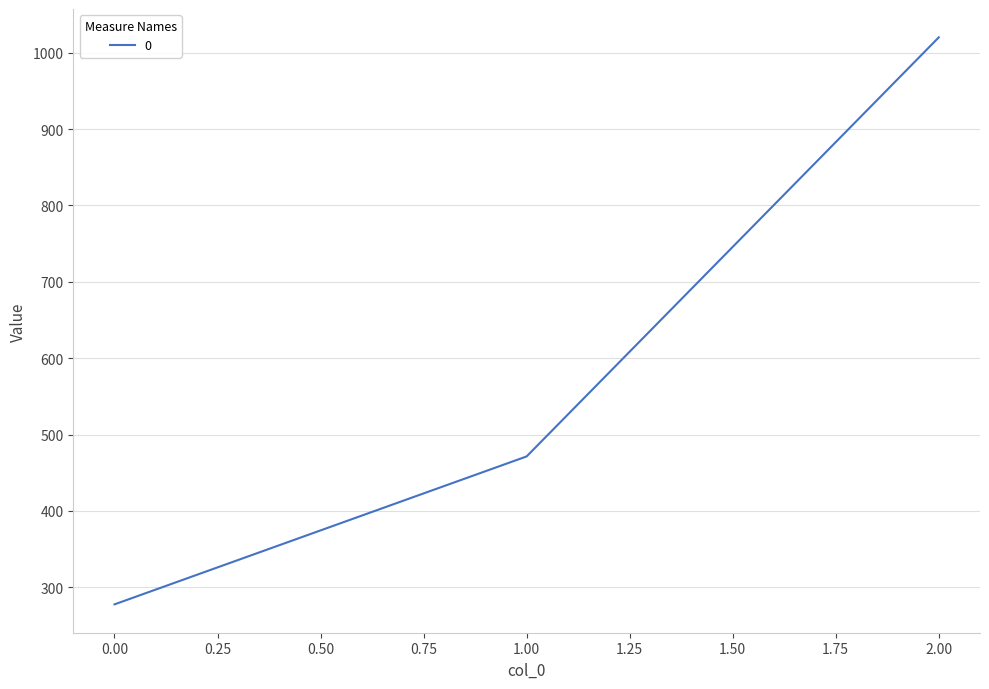

What is the difference between the maximum and minimum values?

742.2